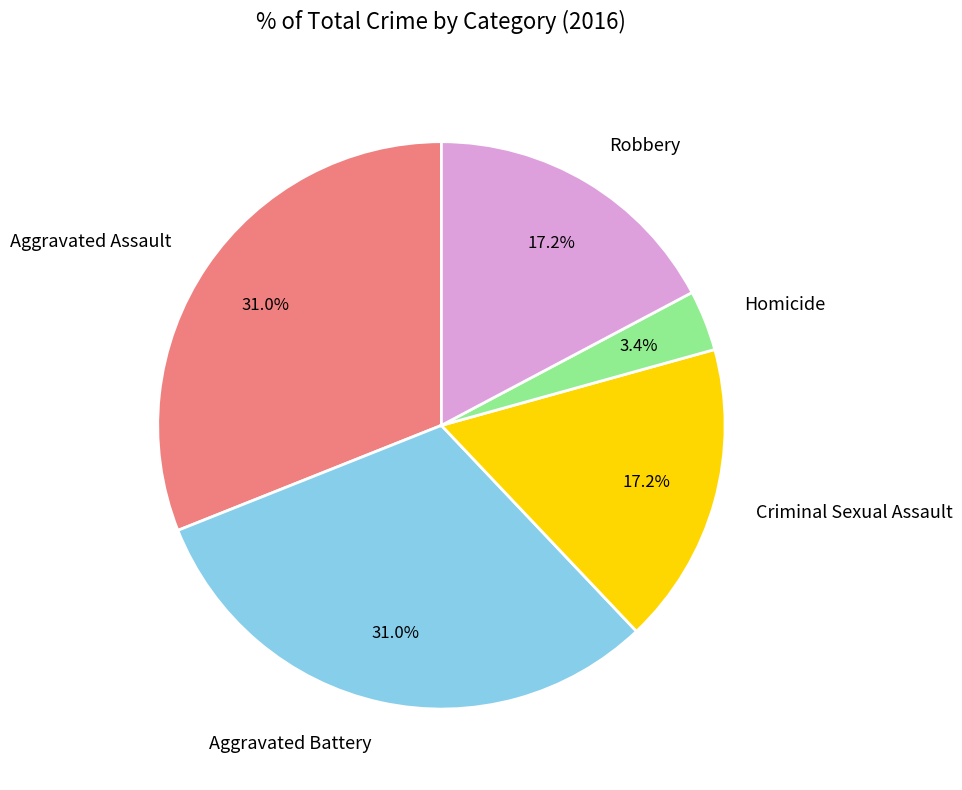

Does any single category account for the majority?

No